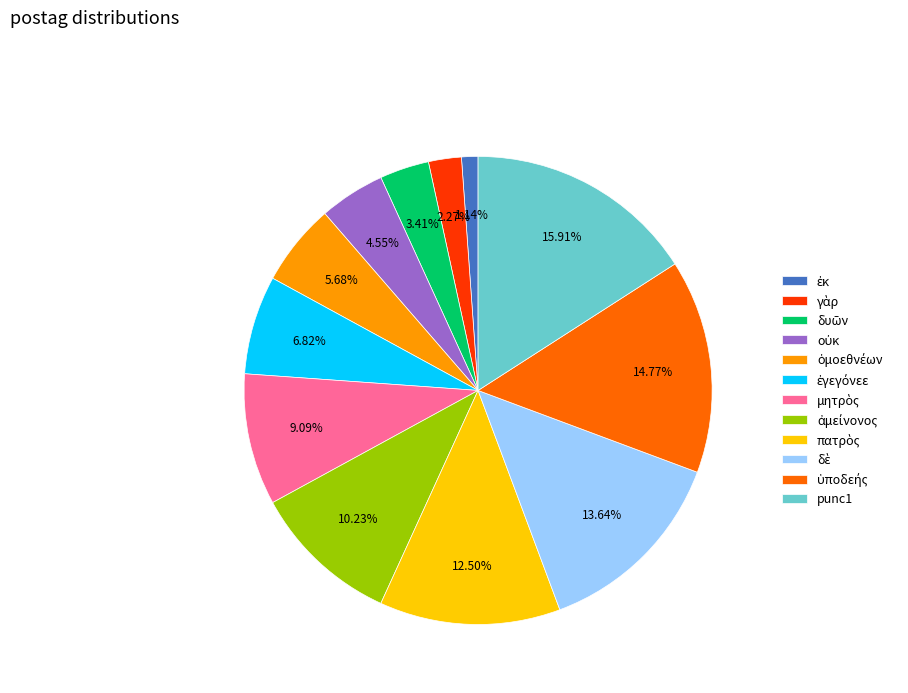

Is there any slice that represents more than half of the pie?

No